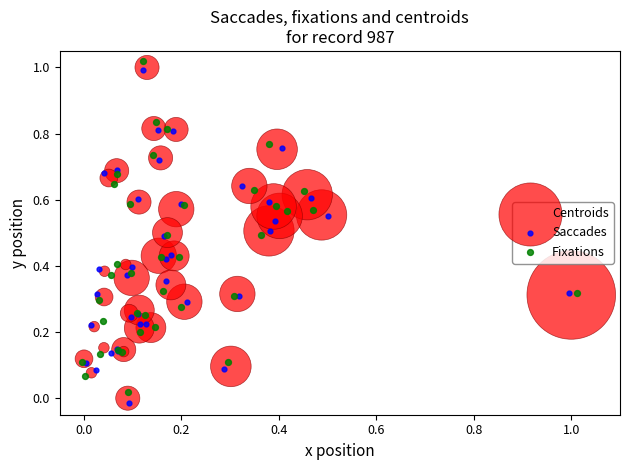

Which series has the largest Y range (max minus min)?

Saccades